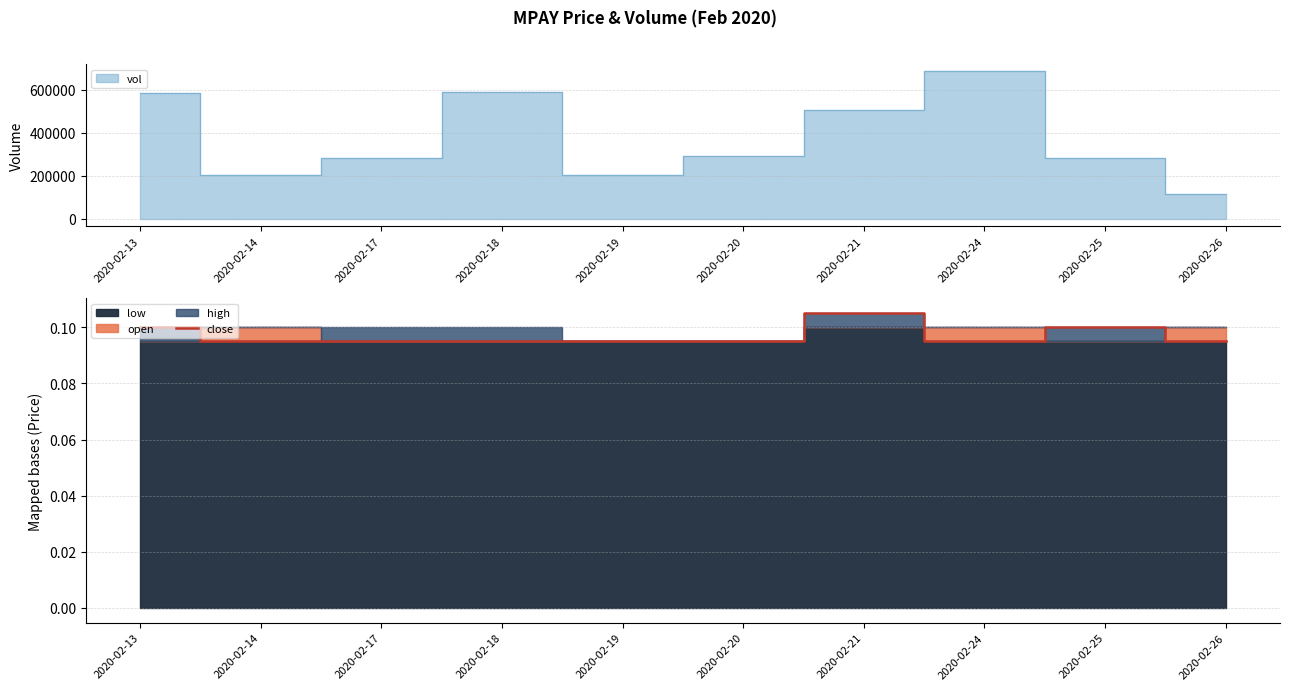

Reading left to right, what are all the values shown in this chart?

2020-02-13=0.1	2020-02-14=0.1	2020-02-17=0.1	2020-02-18=0.1	2020-02-19=0.1	2020-02-20=0.1	2020-02-21=0.1	2020-02-24=0.1	2020-02-25=0.1	2020-02-26=0.1